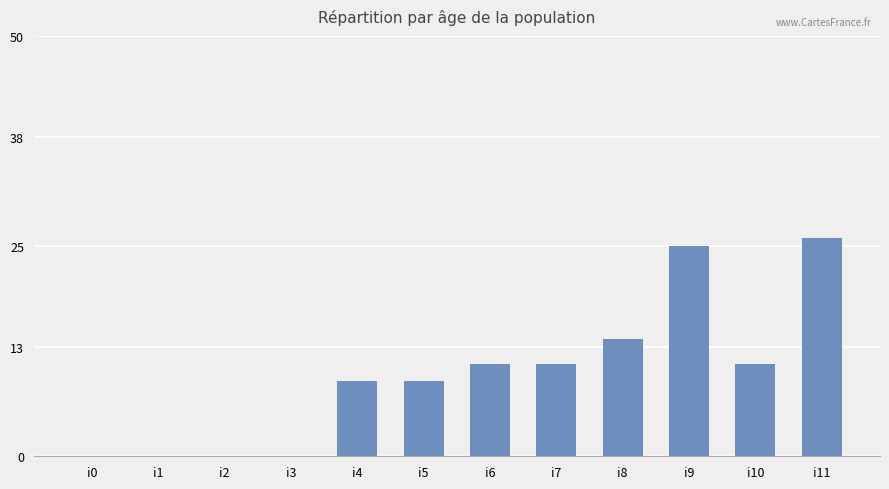

What is the sum of all values?

116